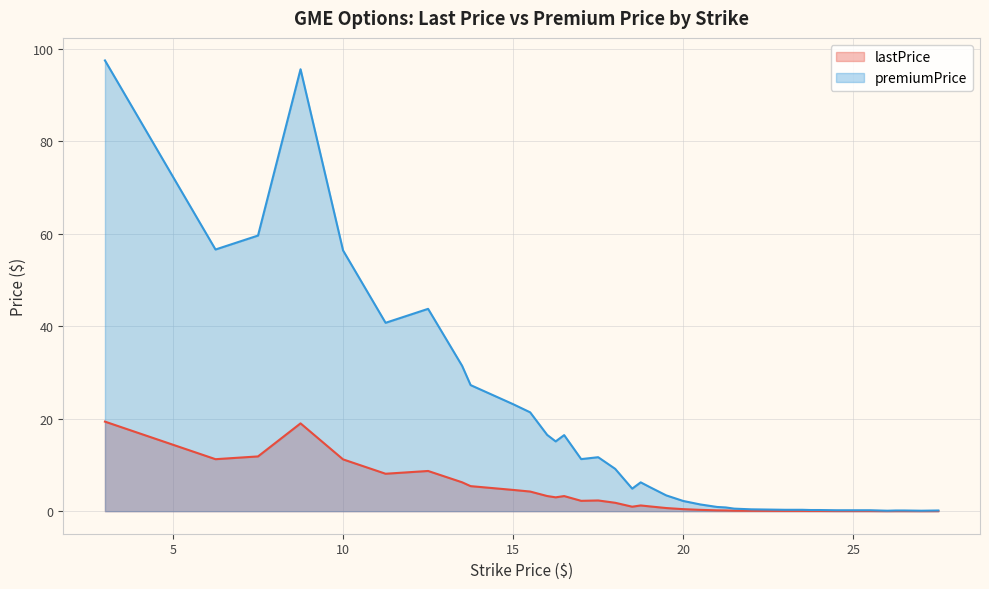

Rank the series by their average value, from lowest to highest.

lastPrice, premiumPrice